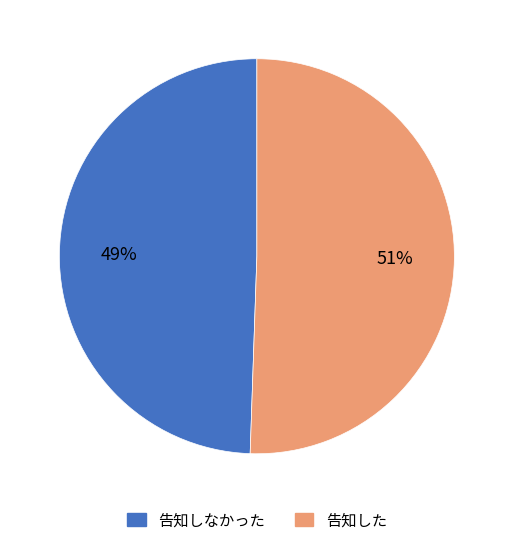

To the nearest percent, what is the average slice percentage?

50%